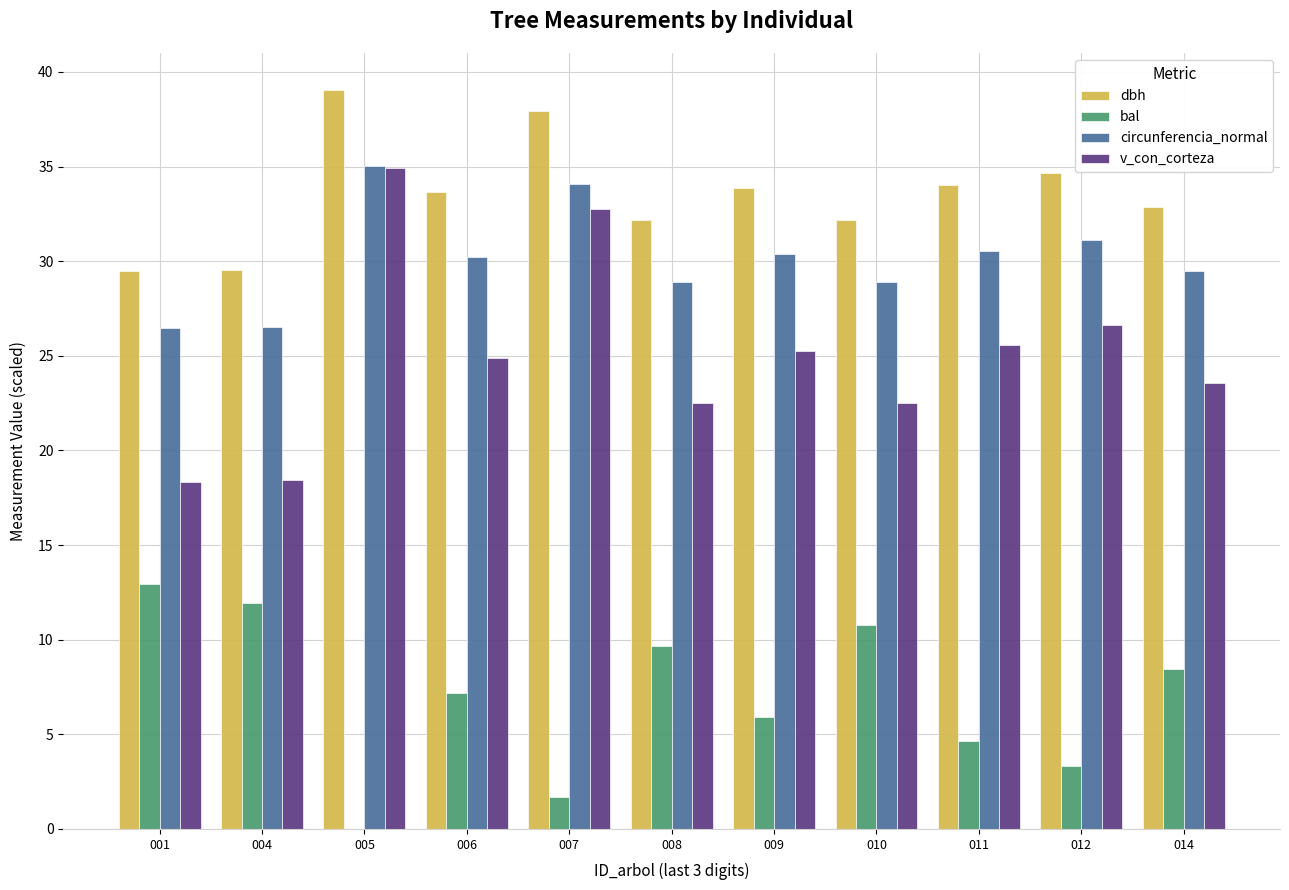

The value of dbh at 008 is 53.9. True or false?

False